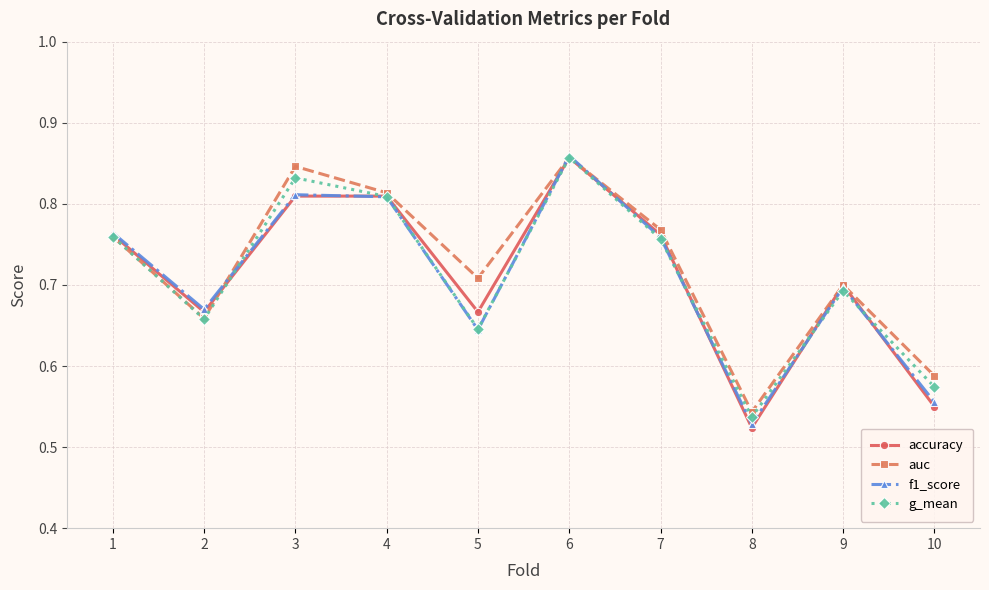

The auc series shows 0.2 at 1. True or false?

False